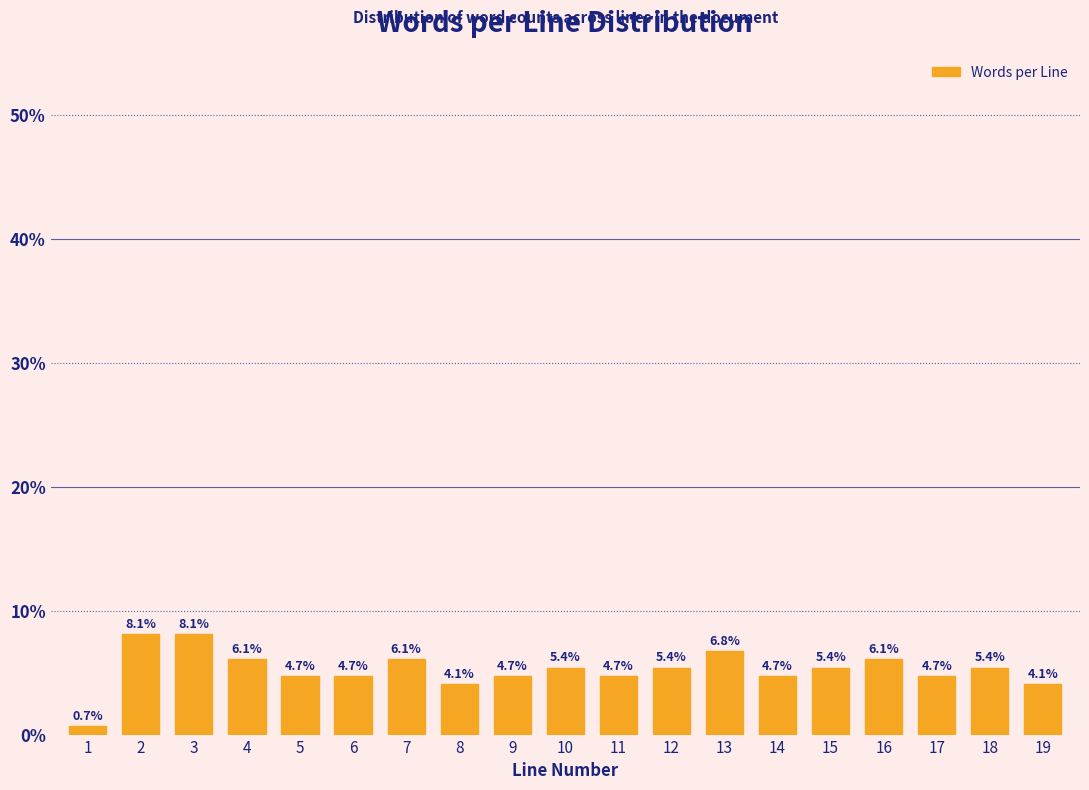

Reading left to right, list all the values displayed in this chart.

0.7	8.1	8.1	6.1	4.7	4.7	6.1	4.1	4.7	5.4	4.7	5.4	6.8	4.7	5.4	6.1	4.7	5.4	4.1